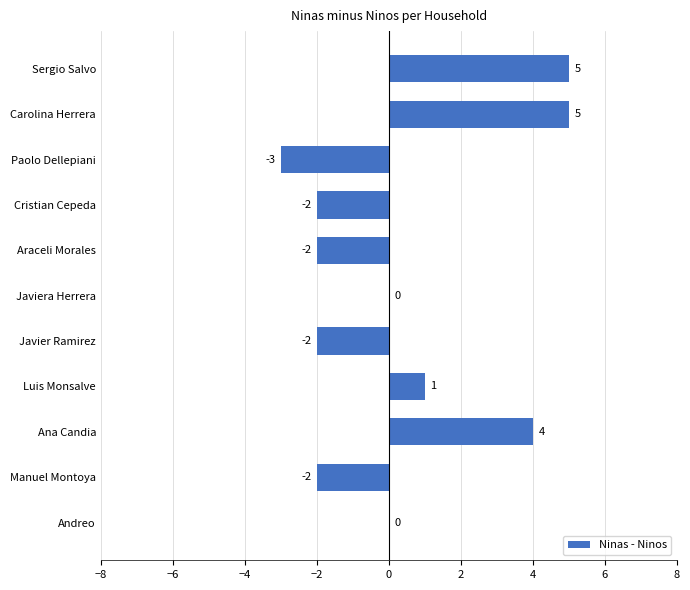

True or false: the data shows 3 at Sergio Salvo.

False